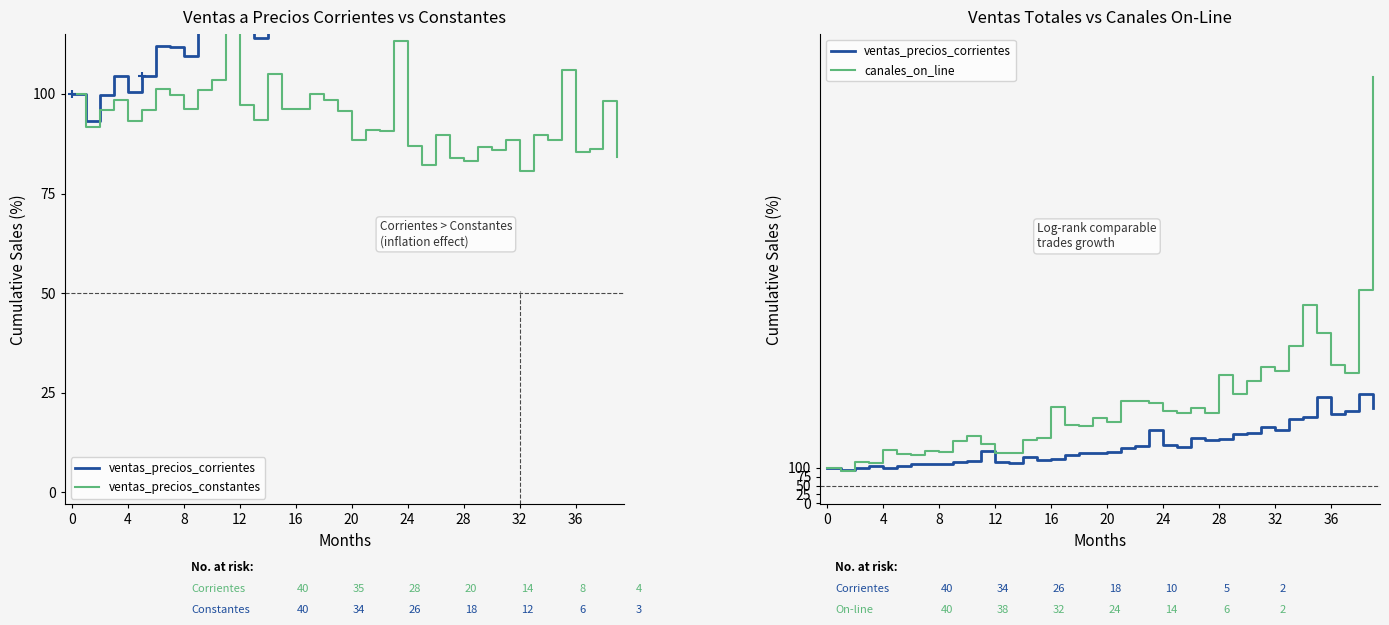

Which series has the widest spread of values?

canales_on_line